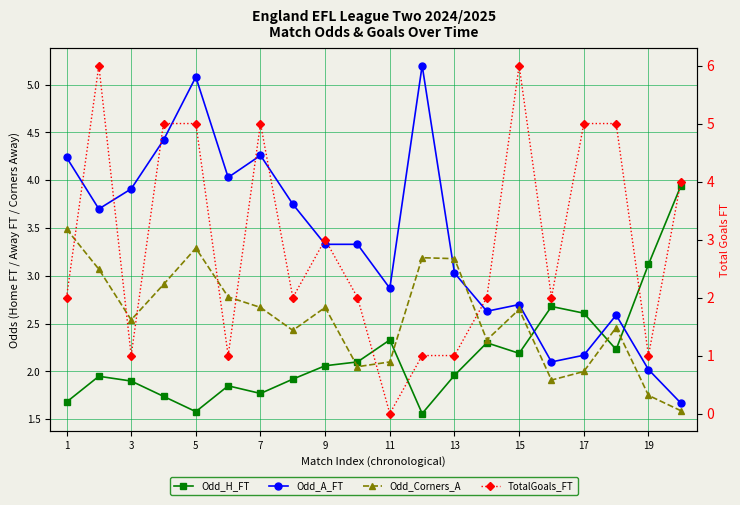

How many values in the TotalGoals_FT series exceed 2?

9